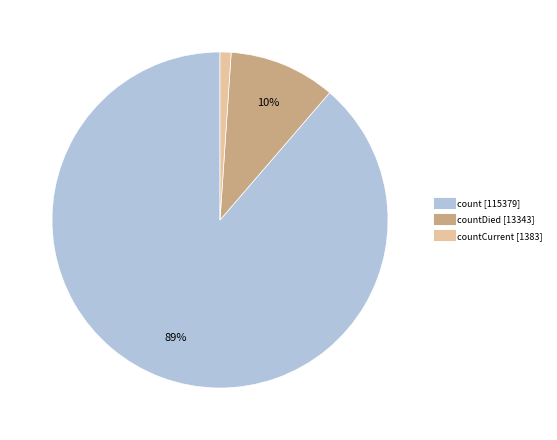

To the nearest percent, what is the difference between the largest and smallest slice percentages?

88%